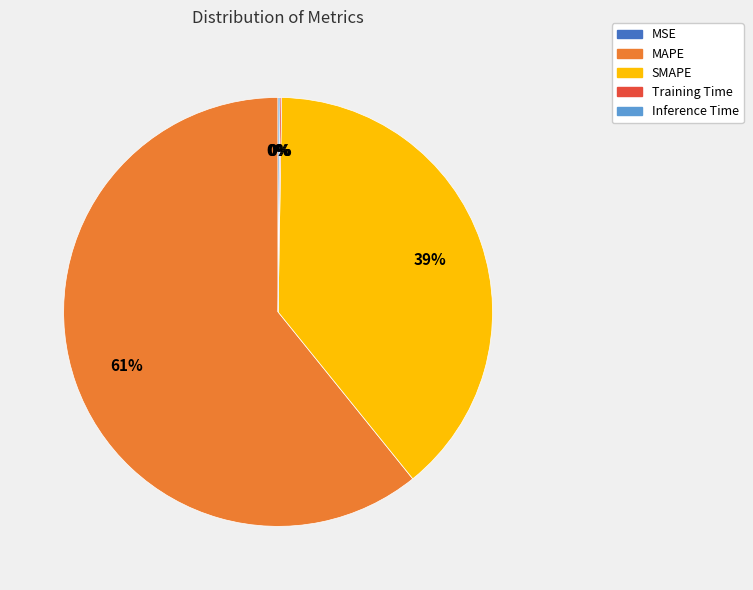

Which has a higher value, MAPE or SMAPE?

MAPE